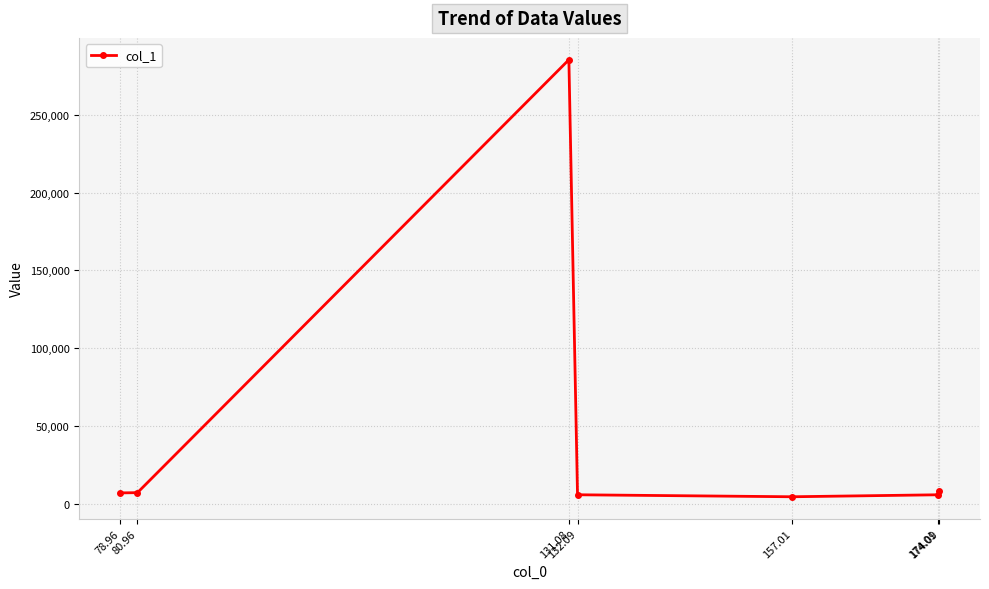

True or false: there are more than 0 points higher than both neighbors.

True